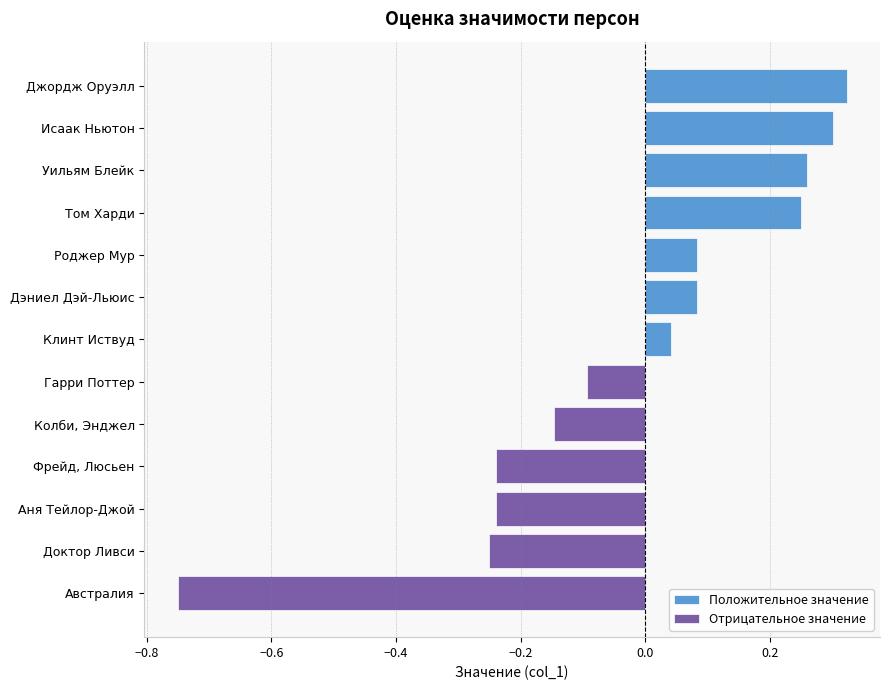

The Отрицательное значение series shows -0.2 at Австралия. True or false?

False